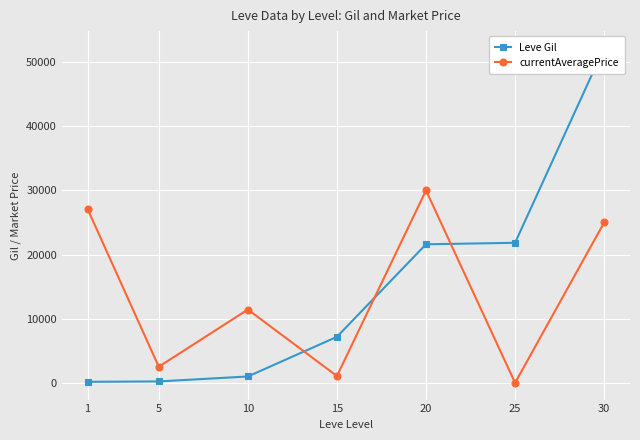

At which category does the chart reach its peak across all series?

30